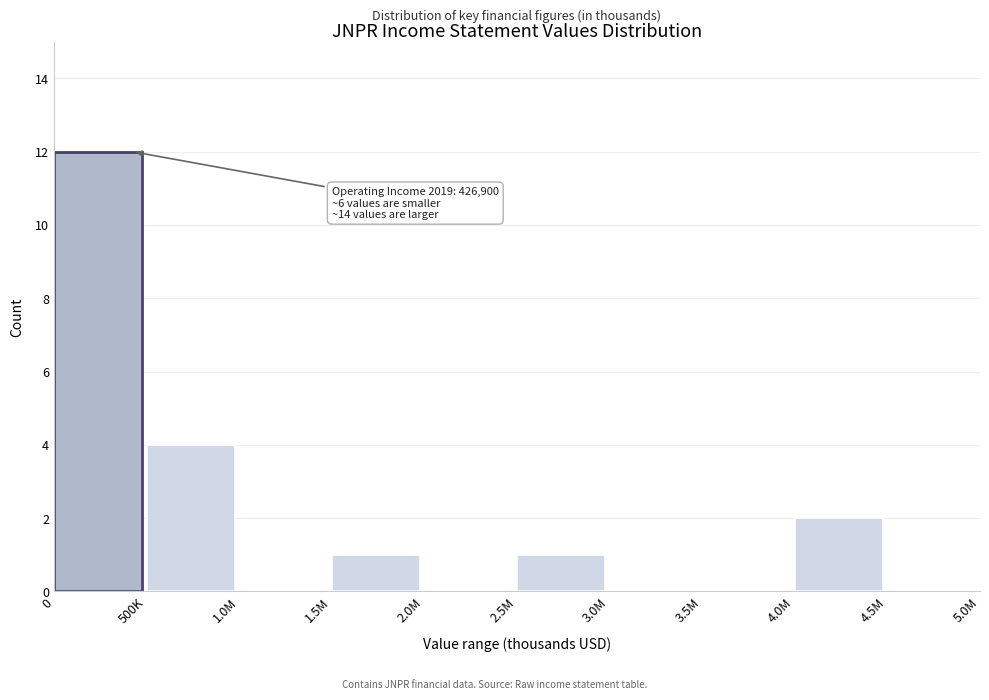

Reading left to right, transcribe all the data shown in this chart.

0=12	500K=4	1.0M=0	1.5M=1	2.0M=0	2.5M=1	3.0M=0	3.5M=0	4.0M=2	4.5M=0